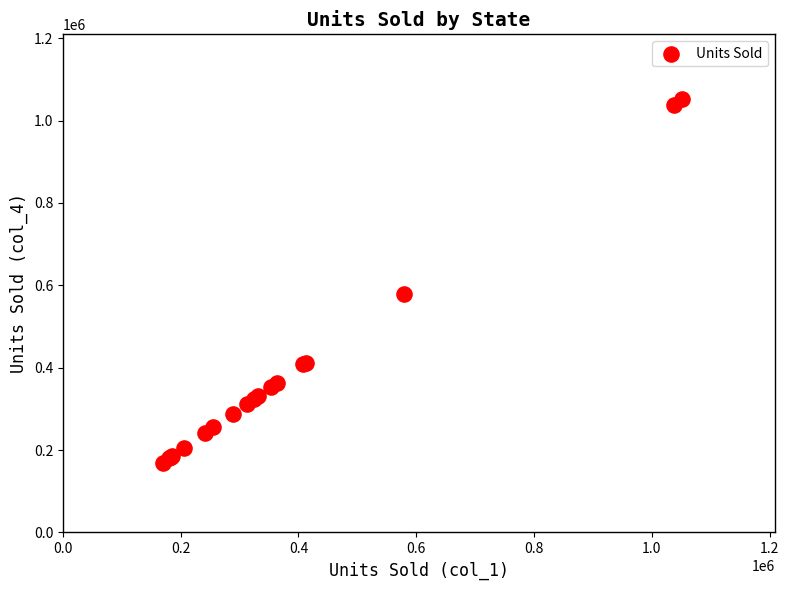

What Y value in the scatter plot is closest to 610650?

579350